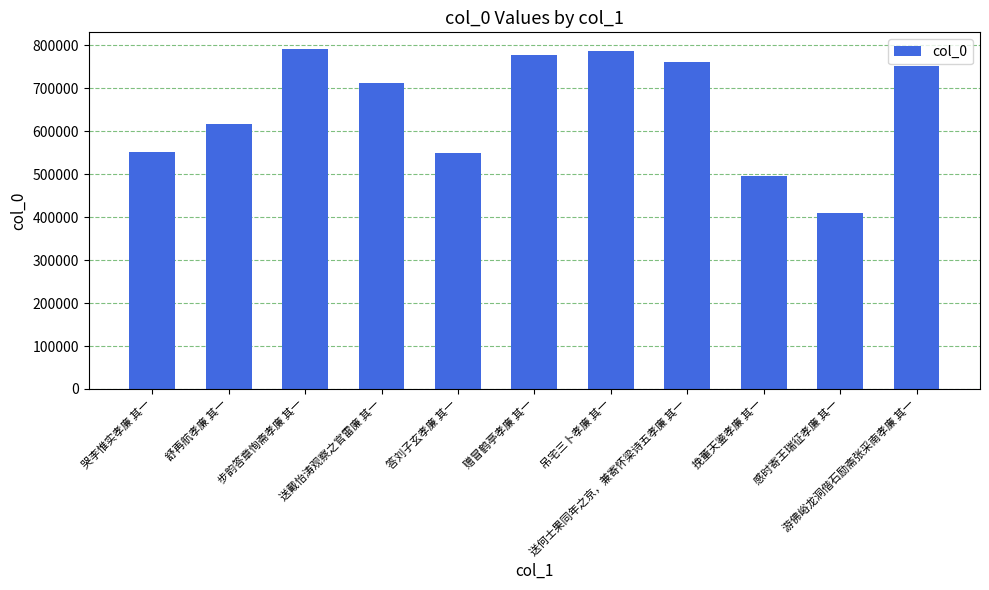

The value at 送何士果同年之京，兼寄怀梁诗五孝廉 其一 is 288218. True or false?

False